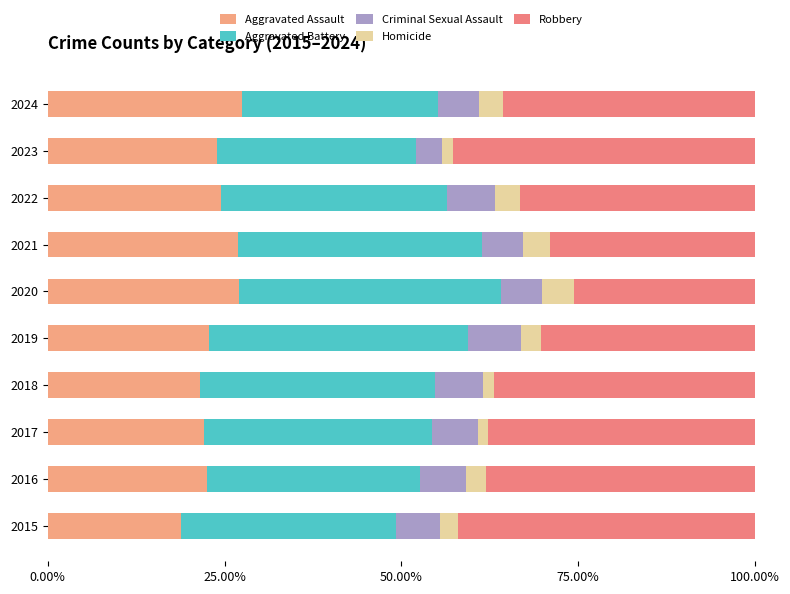

What are all the series names shown in the legend?

Aggravated Assault, Aggravated Battery, Criminal Sexual Assault, Homicide, Robbery